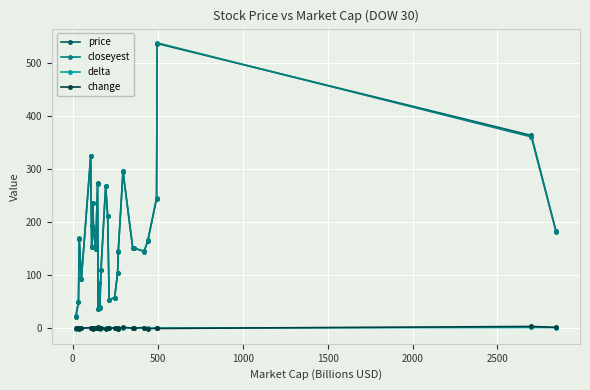

True or false: change has more than 1 interior local peaks.

True